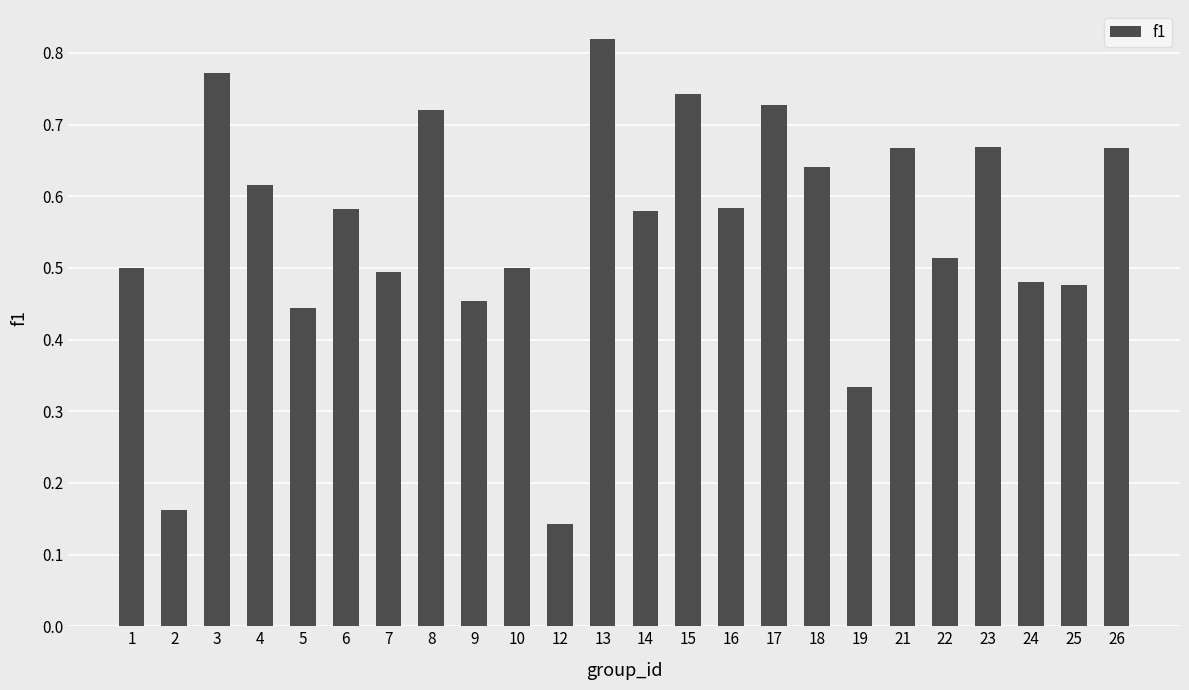

At which label is the value closest to 0?

12